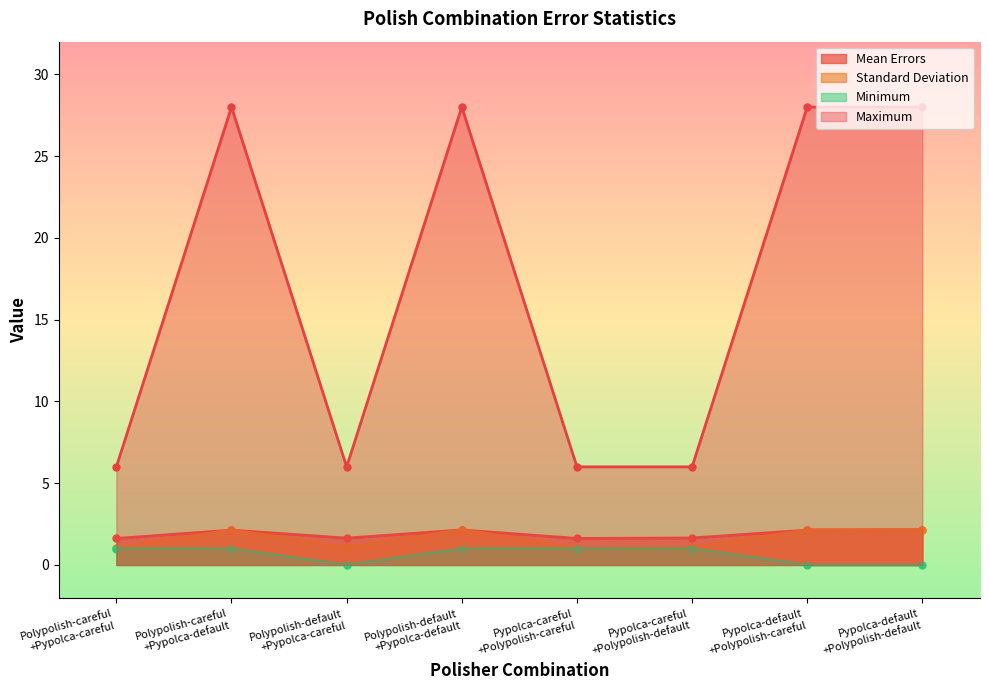

Between Polypolish-default
+Pypolca-careful and Polypolish-default
+Pypolca-default, which is larger?

Polypolish-default
+Pypolca-default